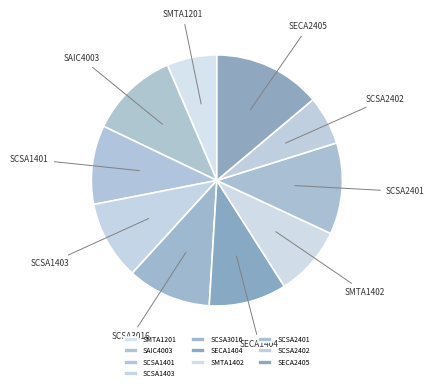

What is the ratio of the value at SCSA1401 to the value at SCSA2401?

0.9